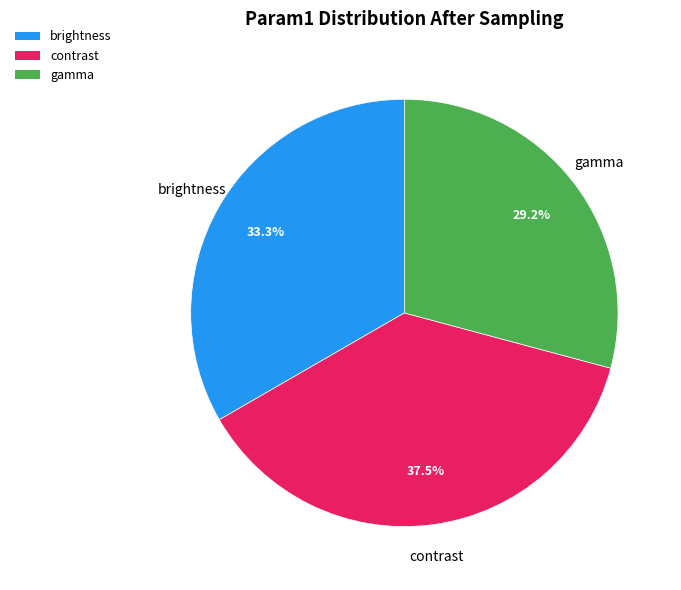

Which category has the smallest portion of the pie?

gamma